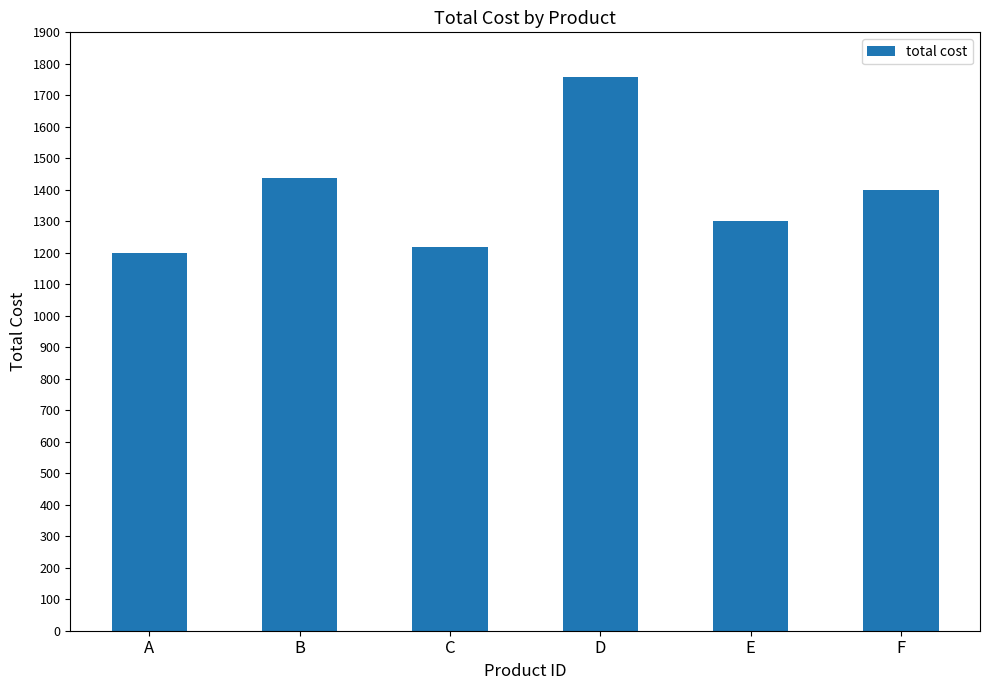

What is the sum of the values at A and F?

2597.5